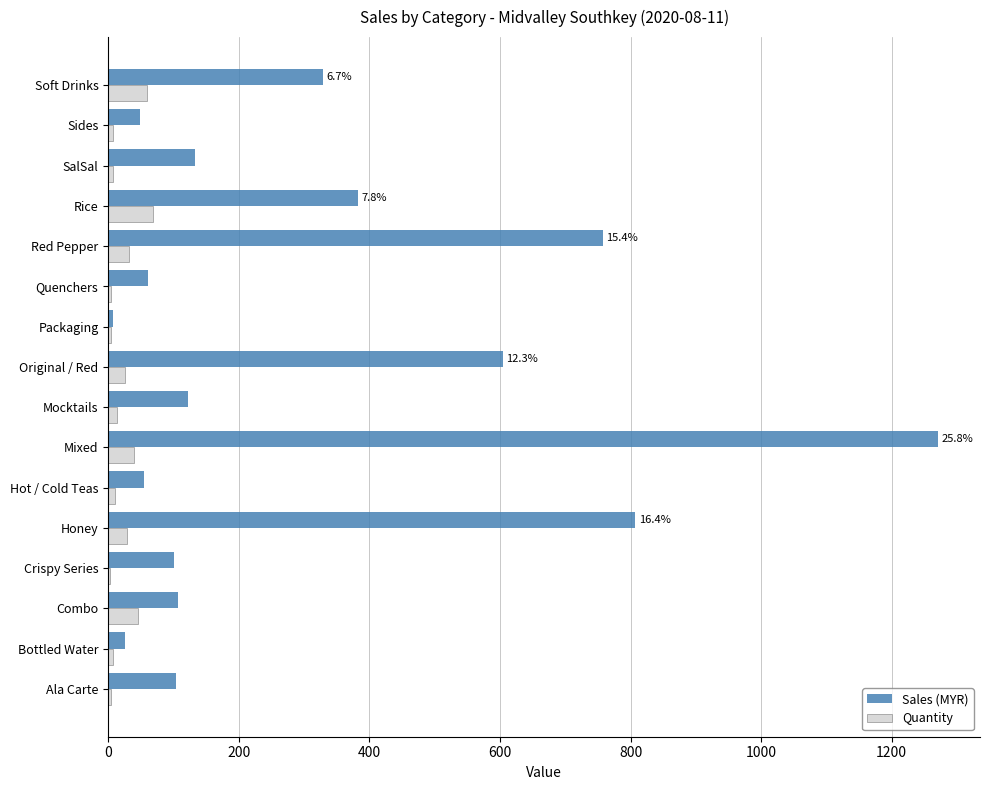

What is the maximum value shown in the chart?

1271.7